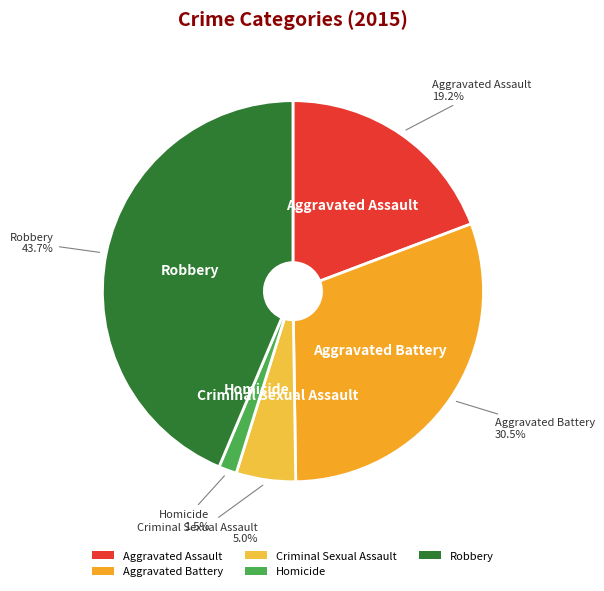

True or false: Robbery accounts for 31% of the total.

False